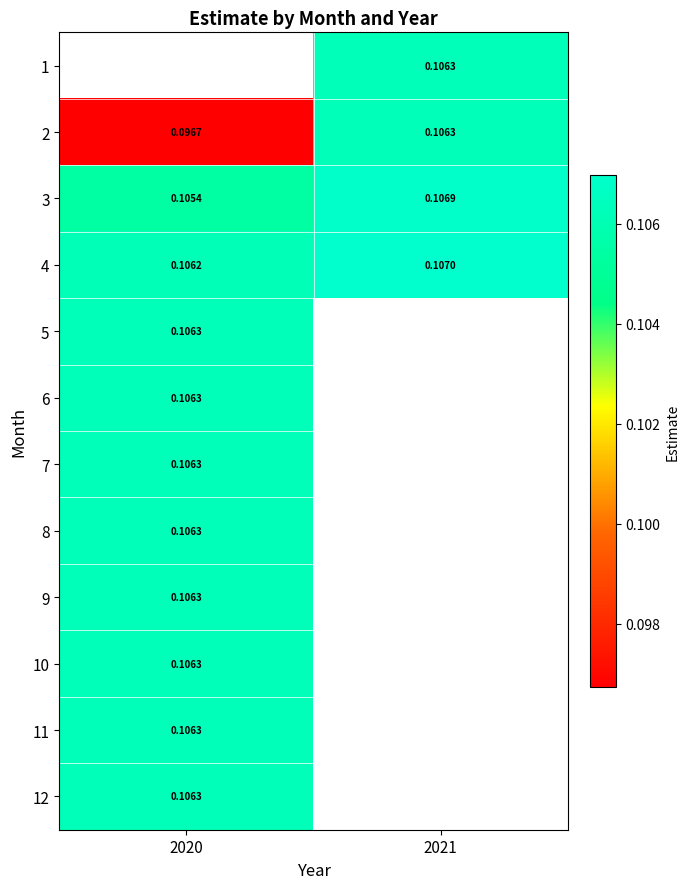

Rank the categories by 4 value from highest to lowest.

2021, 2020